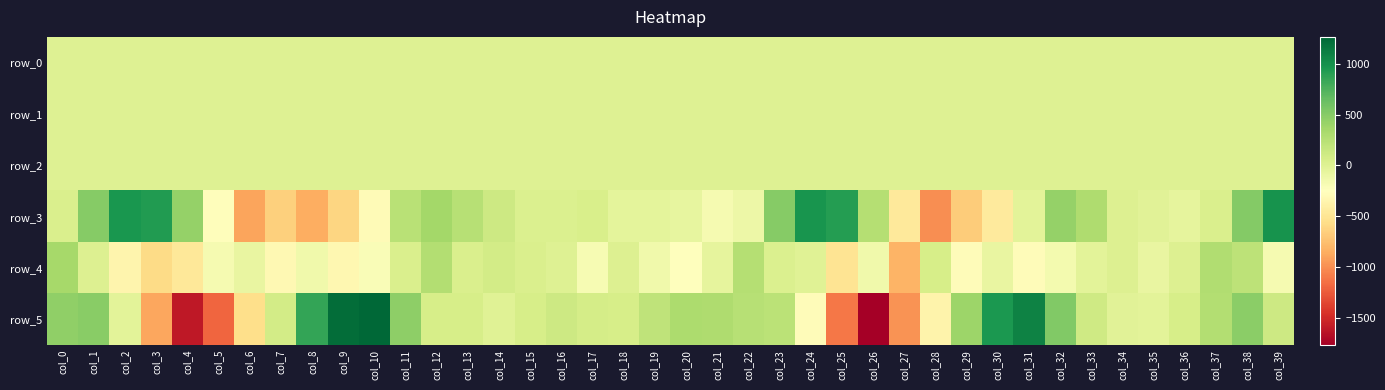

What is the difference between the second highest and second lowest values in the row_3 series?

1865.2